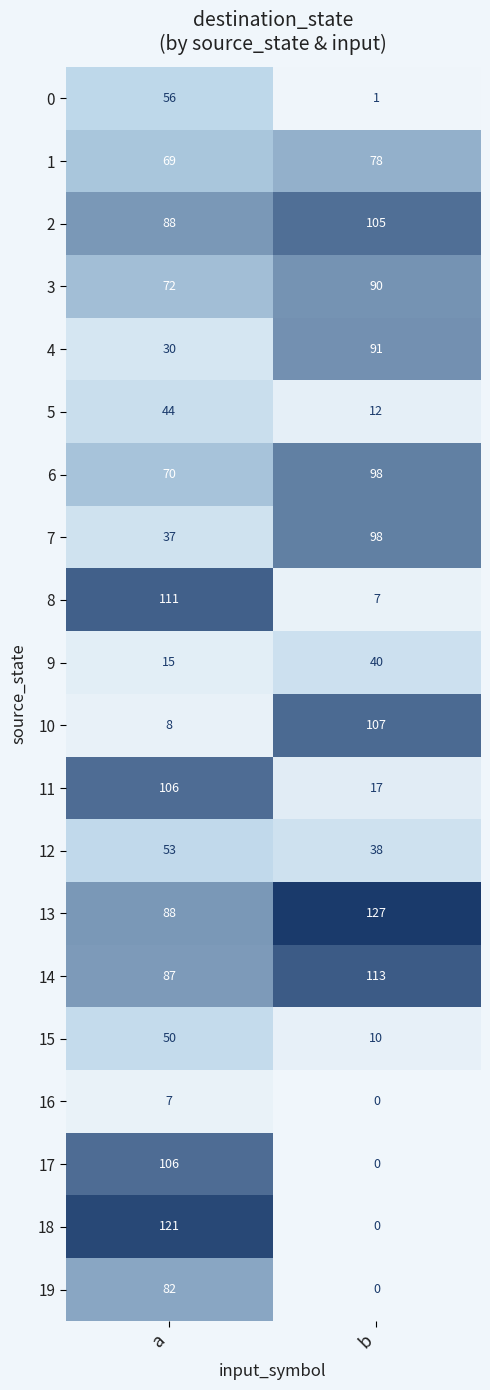

True or false: 13 has a value of 130 at a.

False